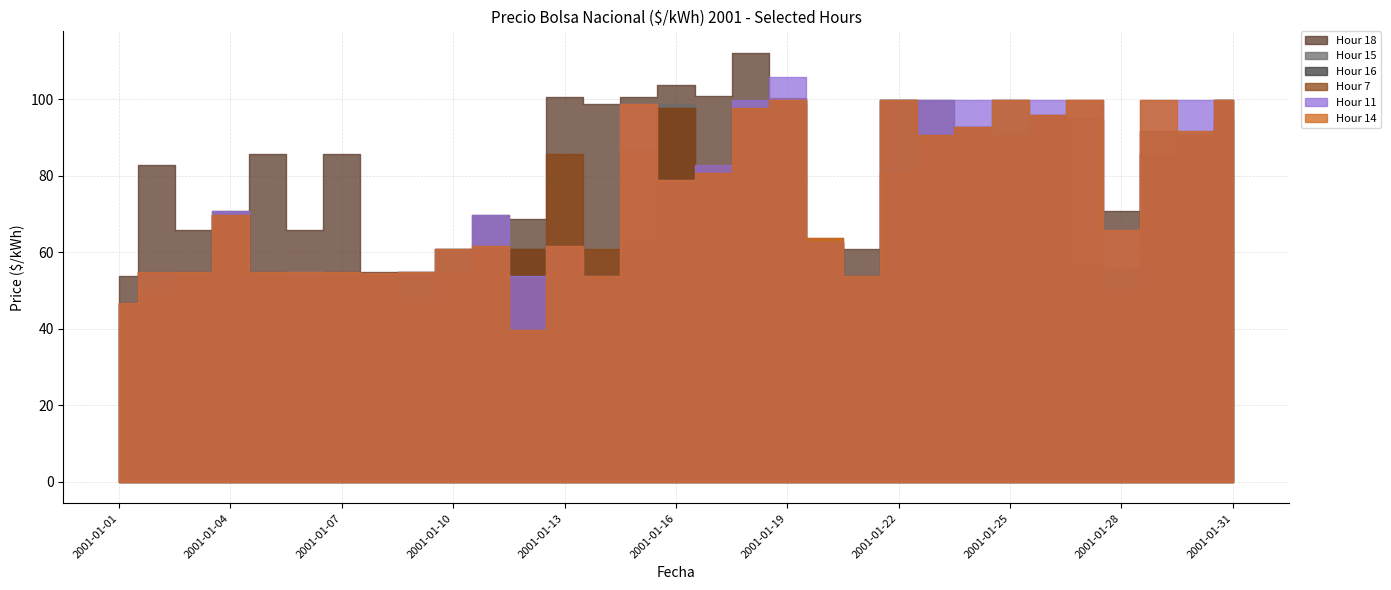

What is the total value across all series at 2001-01-16?

555.4